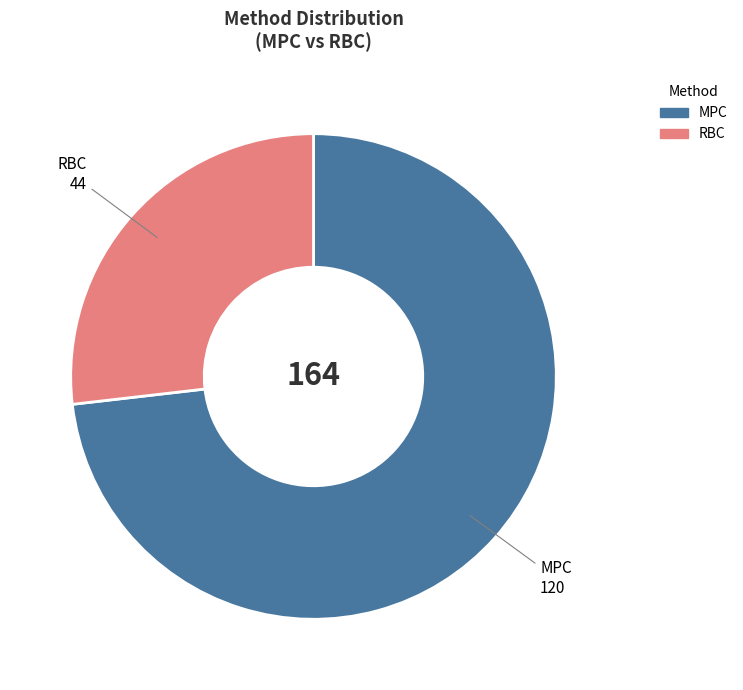

Between RBC and MPC, which is larger?

MPC